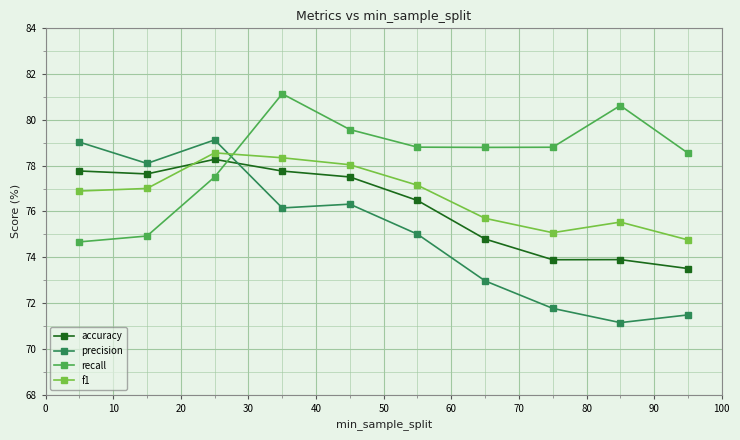

True or false: precision has more than 2 interior local peaks.

False